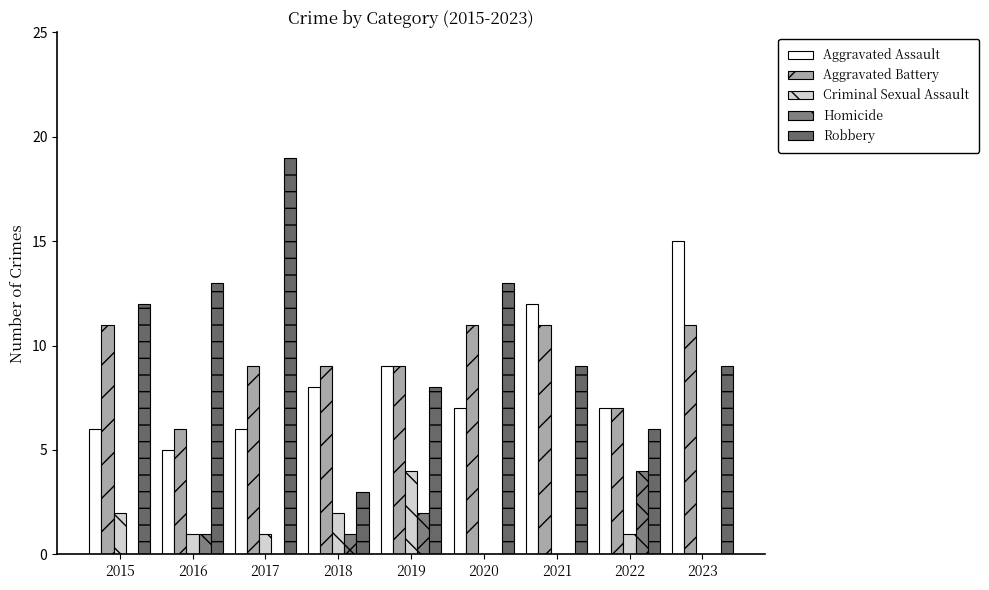

Between 2016 and 2022, which series saw the biggest shift?

Robbery